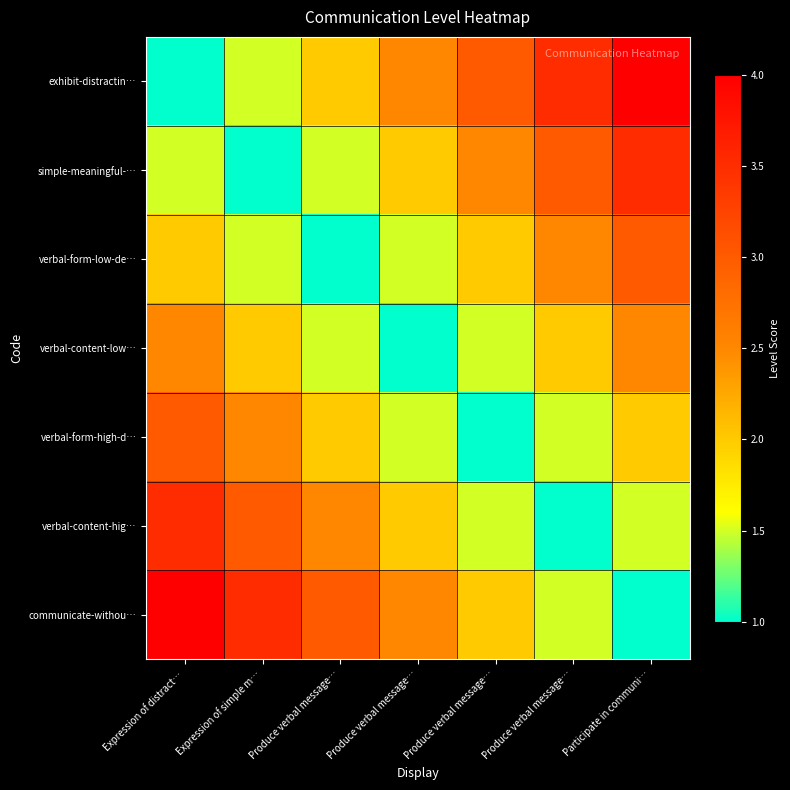

At which category is the sum across all series the highest?

Expression of distract…